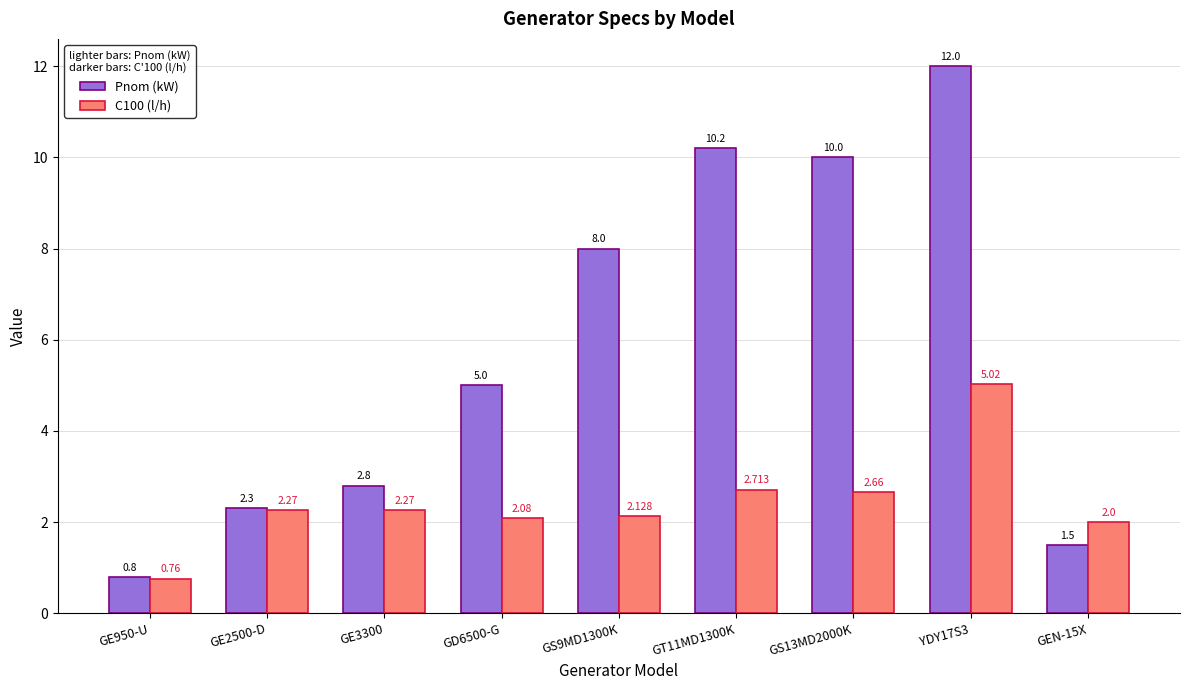

Which series changed the most between GS9MD1300K and GS13MD2000K?

Pnom (kW)